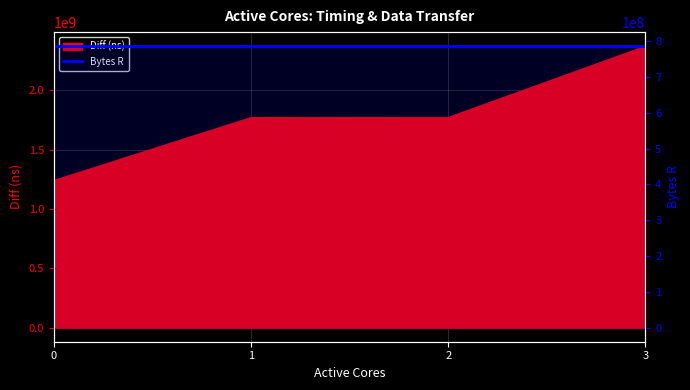

List the labels in order of value, smallest first.

0, 1, 2, 3